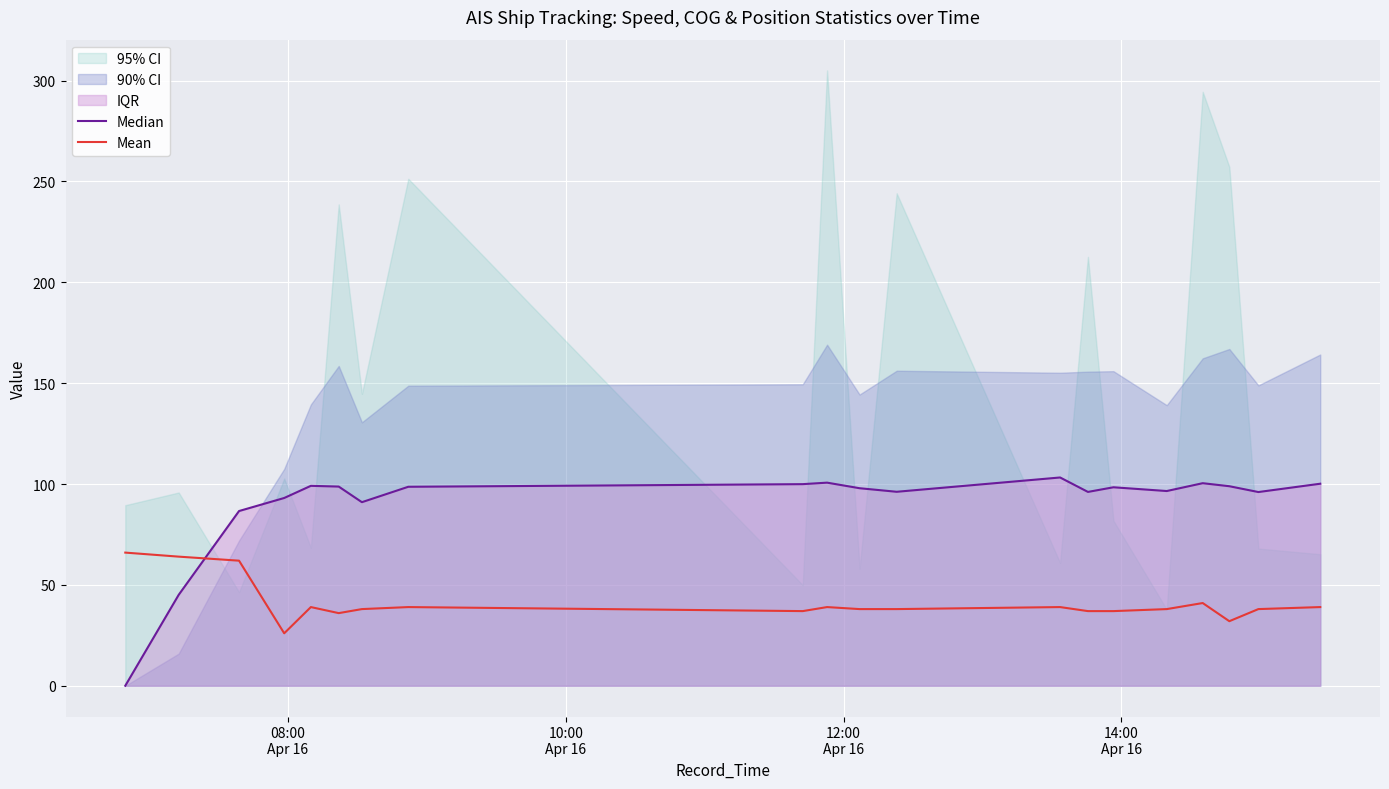

What is the highest value of the Mean series?

66.0